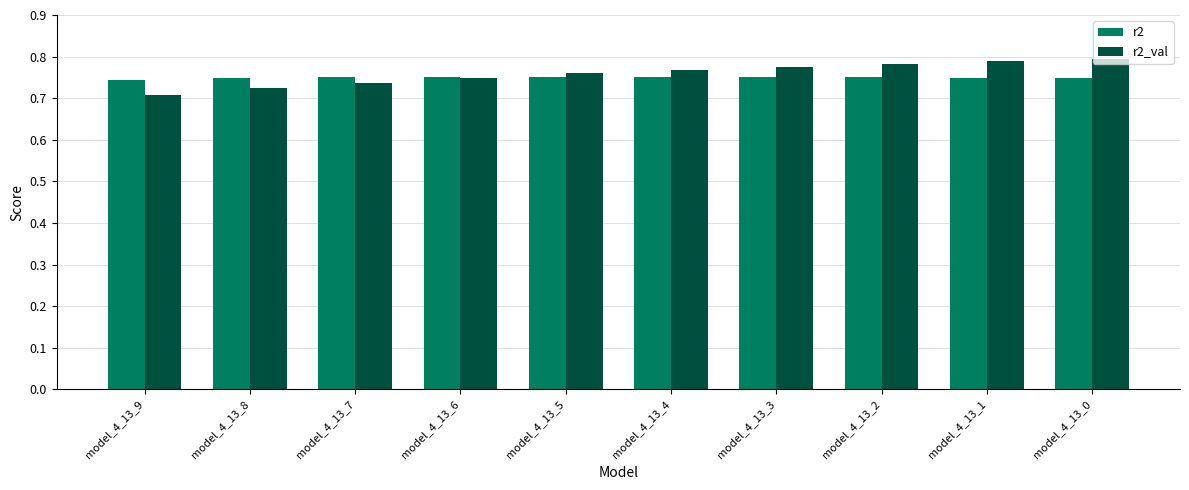

List the series in order of their overall mean, highest first.

r2_val, r2